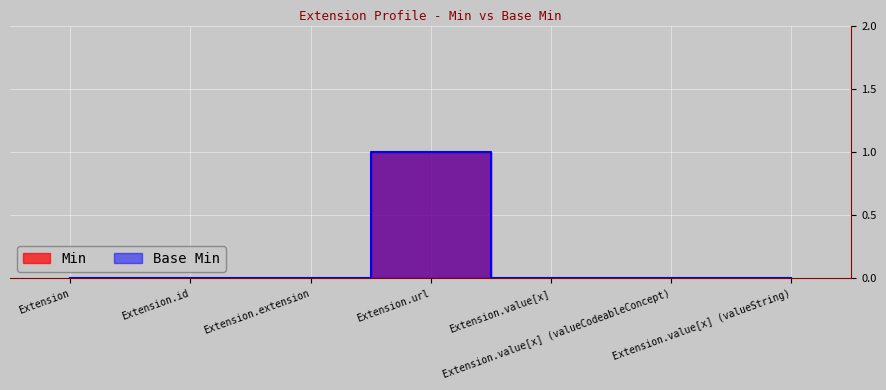

Where is Base Min nearest to the value 0?

Extension